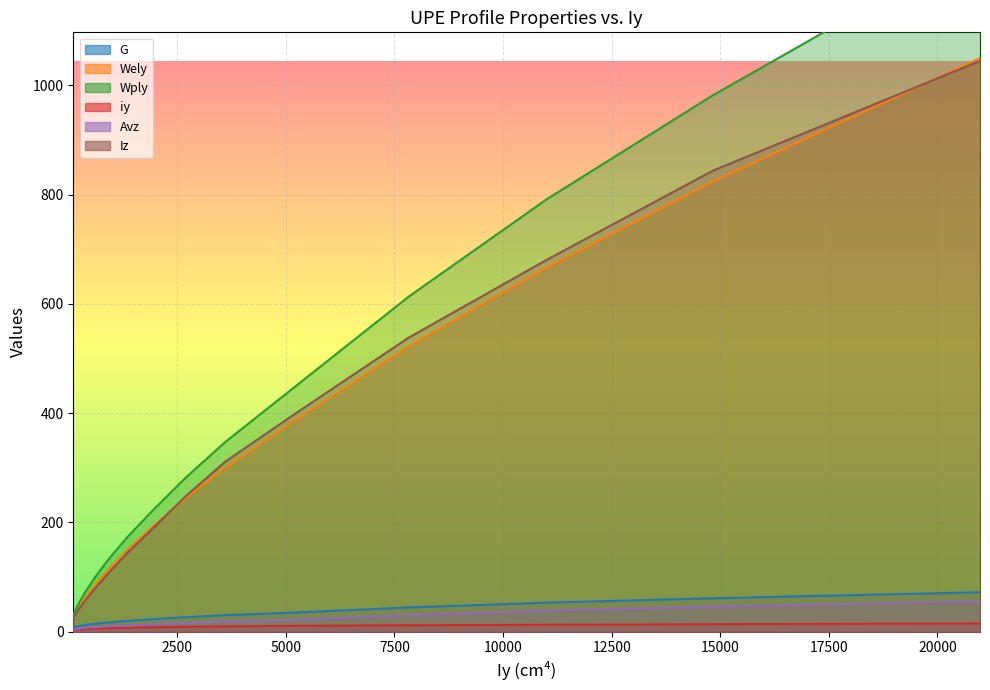

Does the chart display data point markers on the line(s)?

No